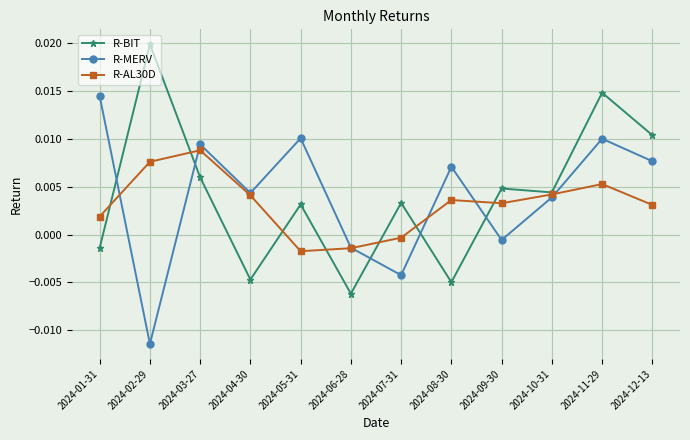

Which series changed the most between 2024-05-31 and 2024-08-30?

R-BIT